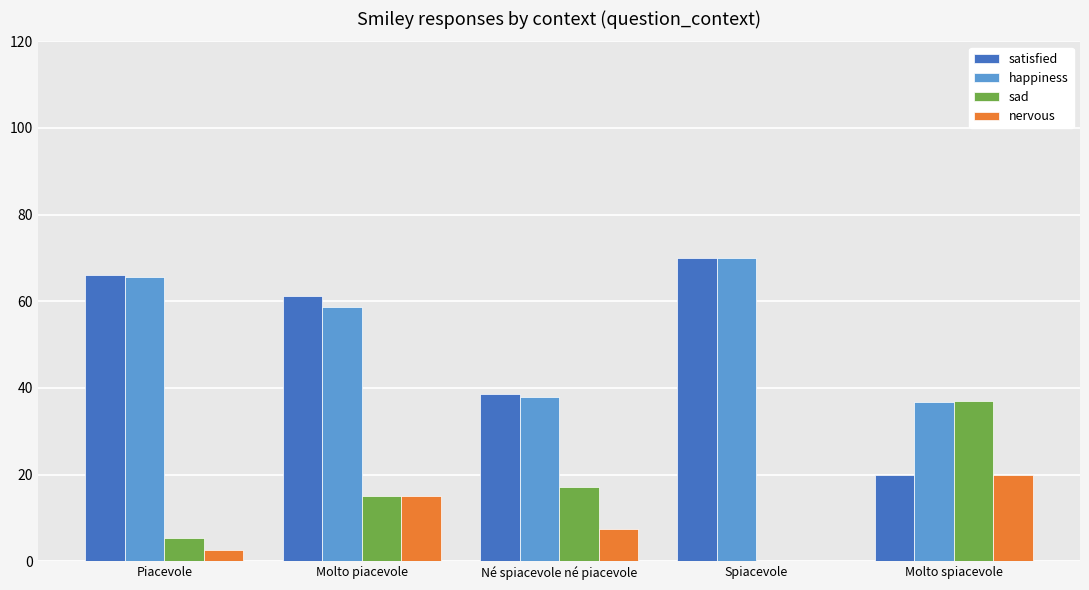

Which series changed the most between Molto piacevole and Né spiacevole né piacevole?

satisfied